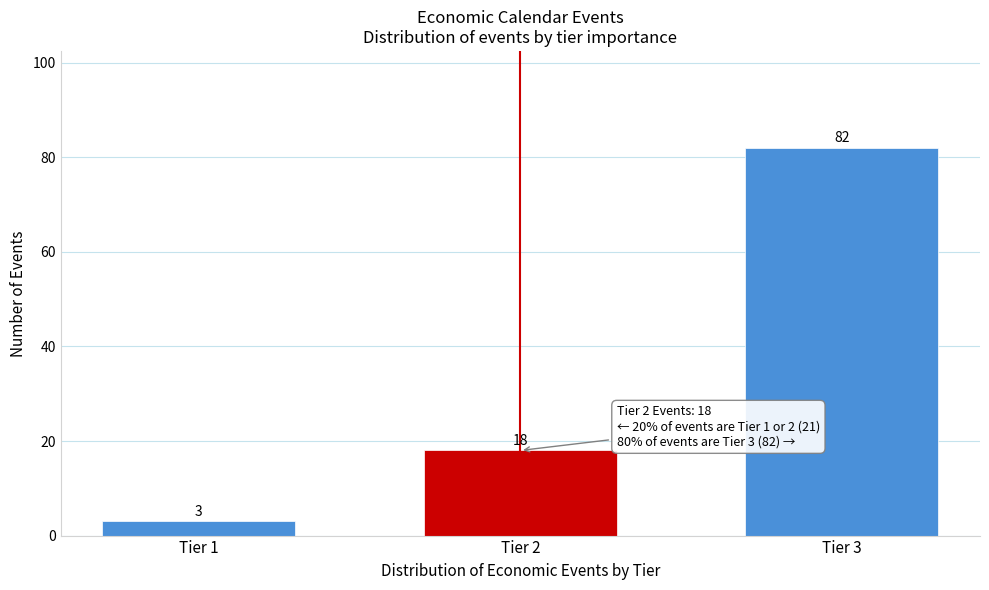

Reading left to right, list all the values displayed in this chart.

3	18	82